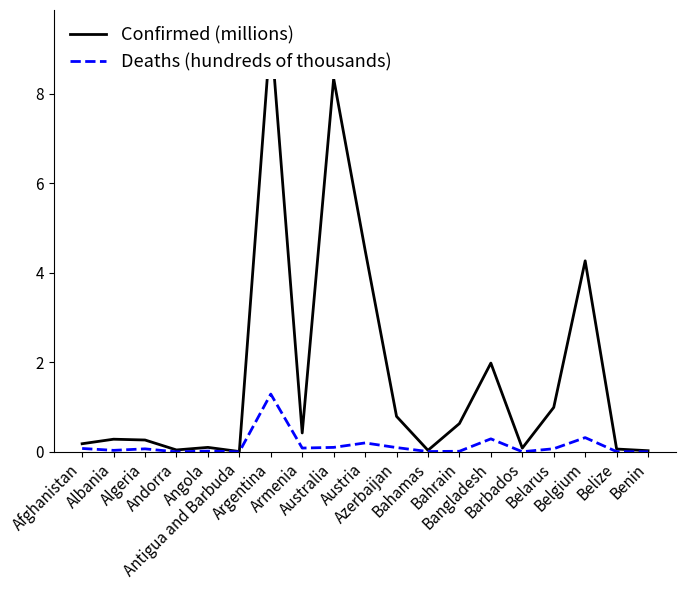

True or false: Confirmed (millions) and Deaths (hundreds of thousands) cross at least once.

False